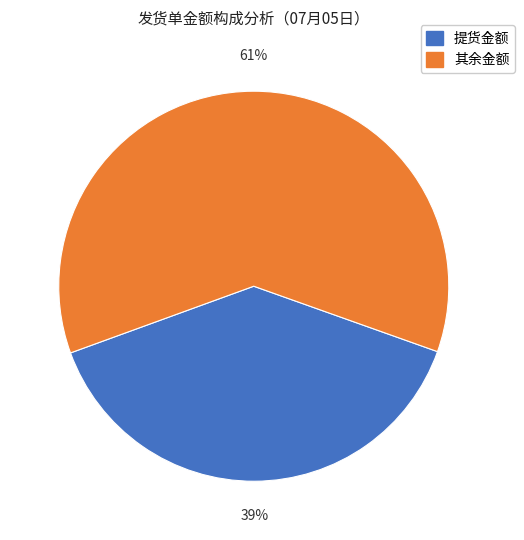

Is there a majority slice in this chart?

Yes